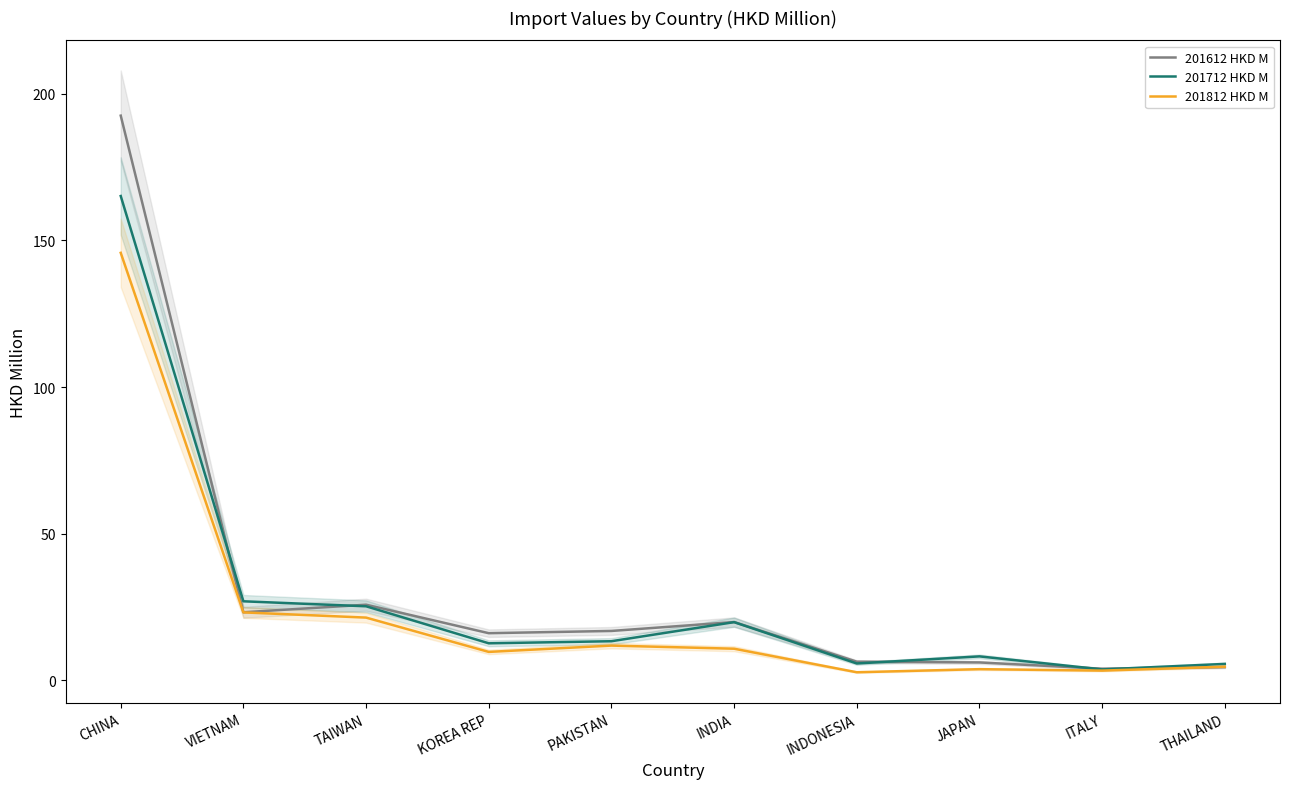

List the labels in order of 201812 HKD M value, smallest first.

INDONESIA, ITALY, JAPAN, THAILAND, KOREA REP, INDIA, PAKISTAN, TAIWAN, VIETNAM, CHINA